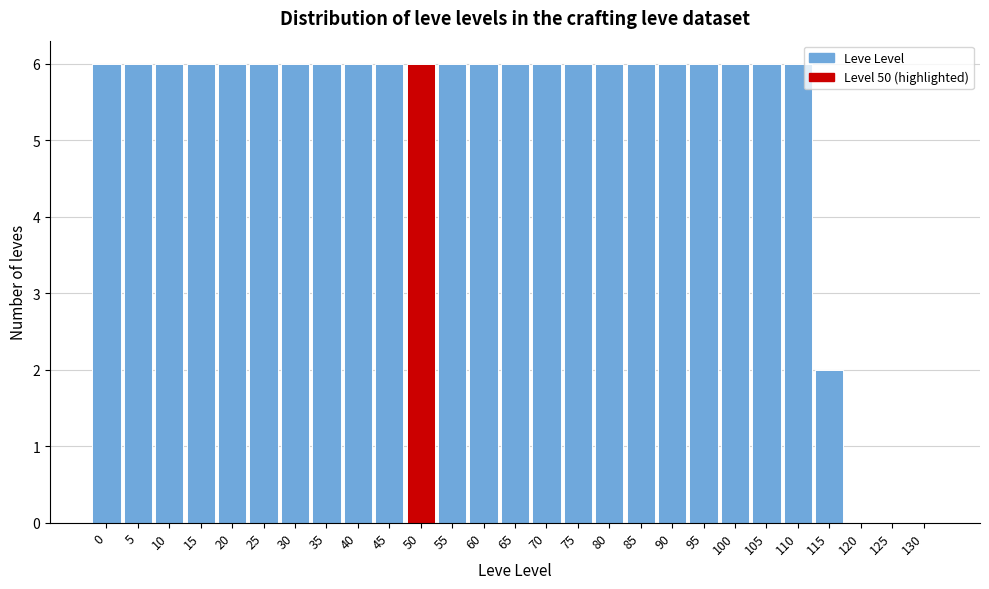

Reading right to left, transcribe all the data shown in this chart.

130=0	125=0	120=0	115=2	110=6	105=6	100=6	95=6	90=6	85=6	80=6	75=6	70=6	65=6	60=6	55=6	50=6	45=6	40=6	35=6	30=6	25=6	20=6	15=6	10=6	5=6	0=6